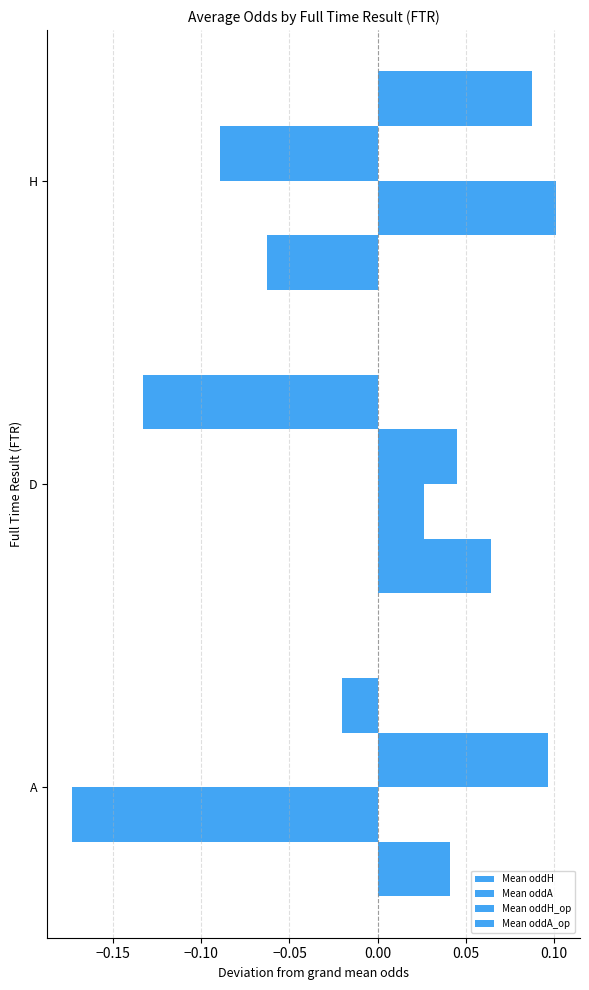

How many Mean oddH_op values are between 0 and 1?

2